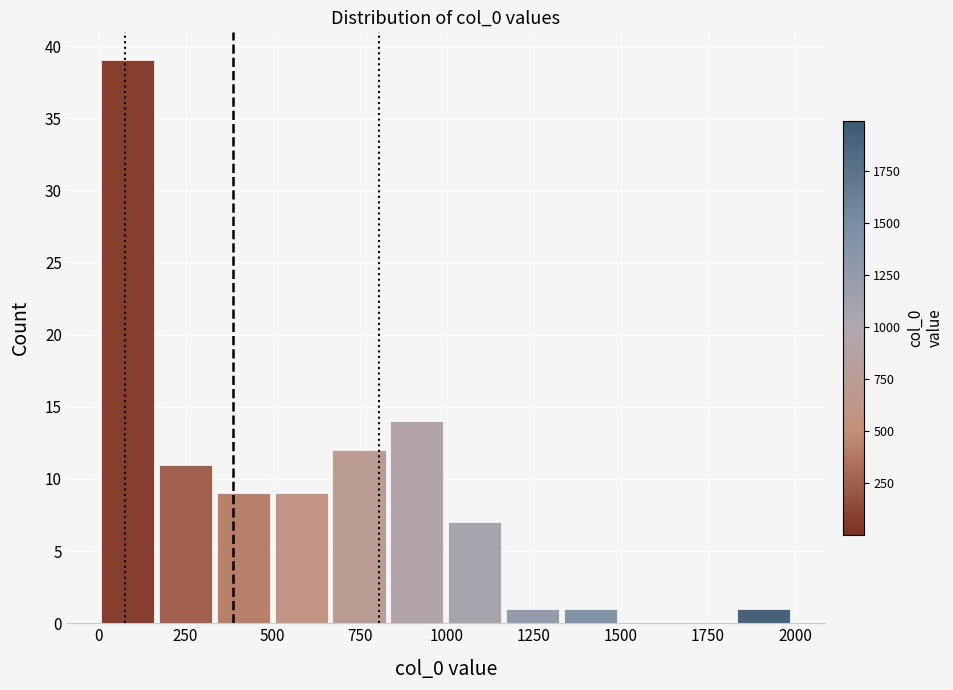

Read against the x-axis, roughly where is the centre of the tallest bar?

100